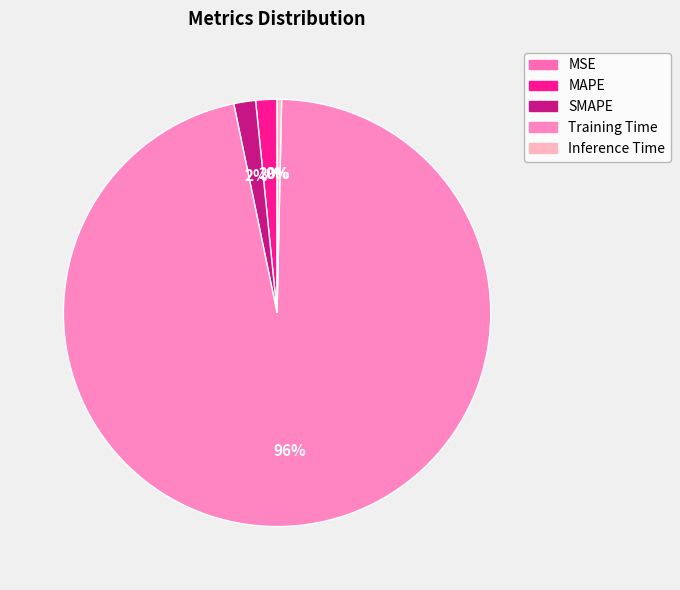

Rank the categories by value from highest to lowest.

Training Time, SMAPE, MAPE, Inference Time, MSE